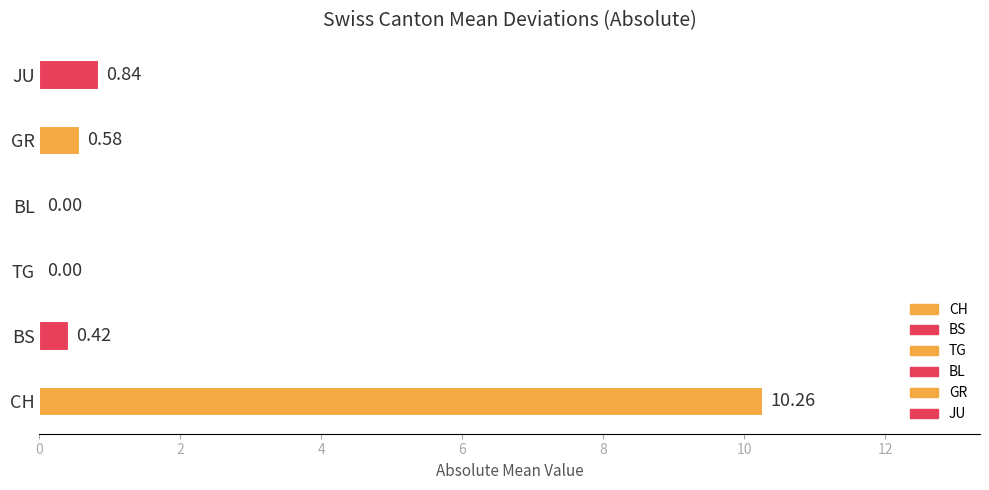

How many data points does each series have?

6